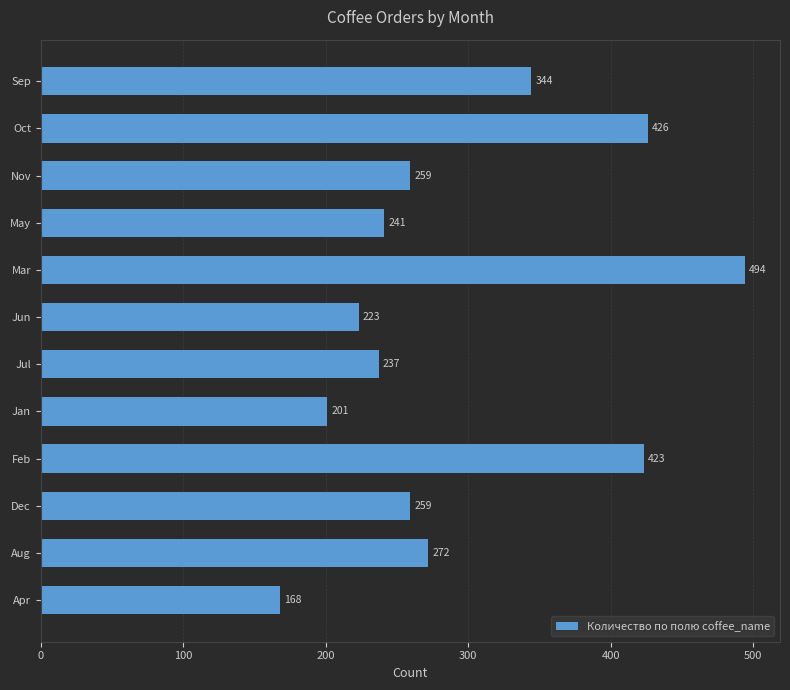

What is the sum of all values?

3547